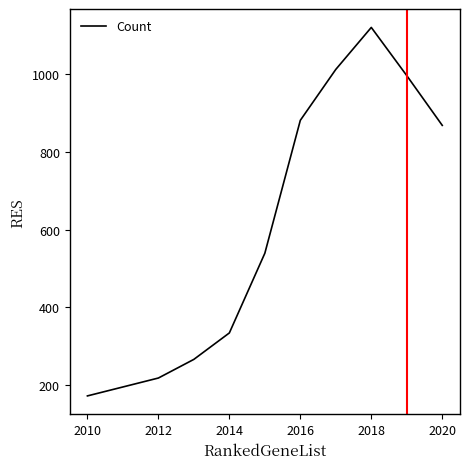

True or false: there are more than 2 points higher than both neighbors.

False